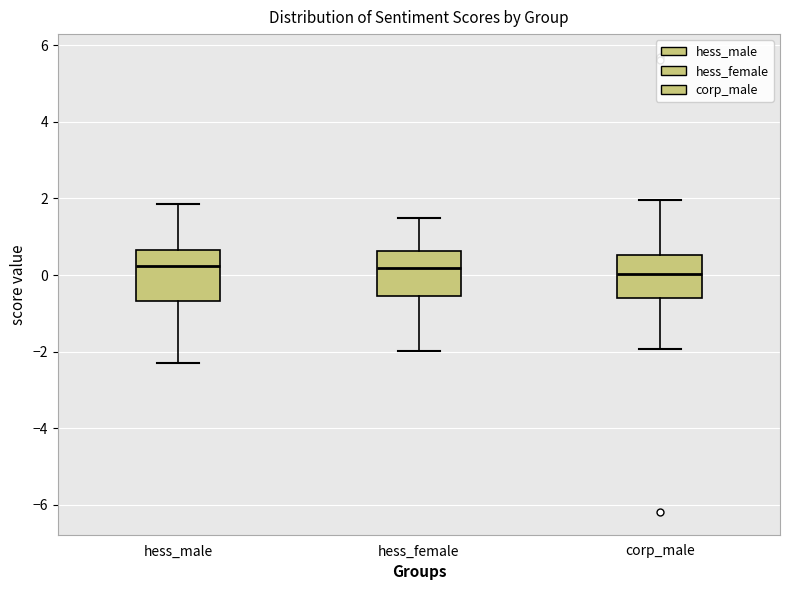

Where does the upper whisker of the box for hess_male end on the y-axis? The values are not printed on the chart, so give them approximately, as read against the axis.

1.8